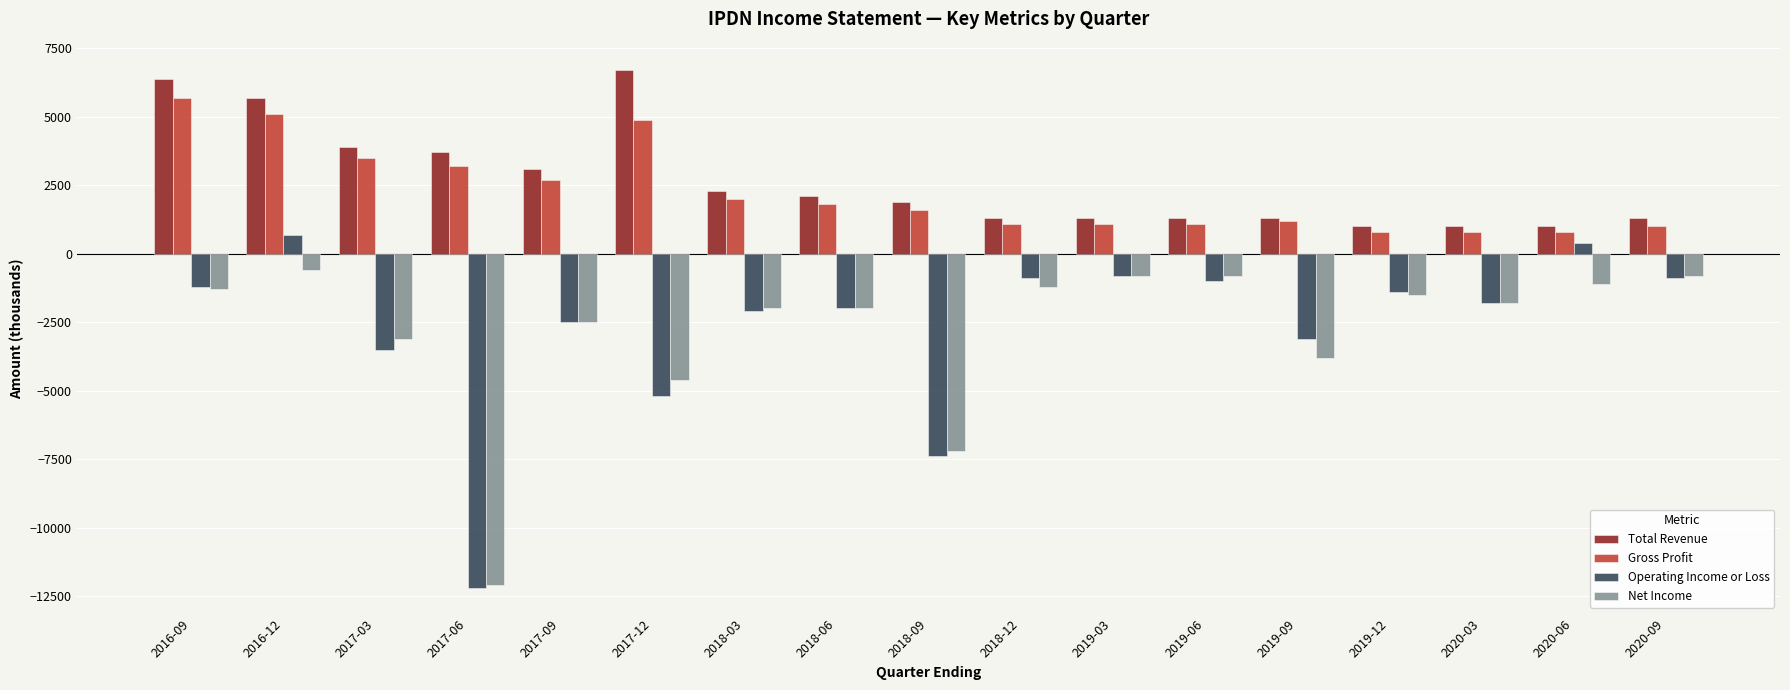

What is the difference between the Gross Profit values at 2020-03 and 2018-12?

300